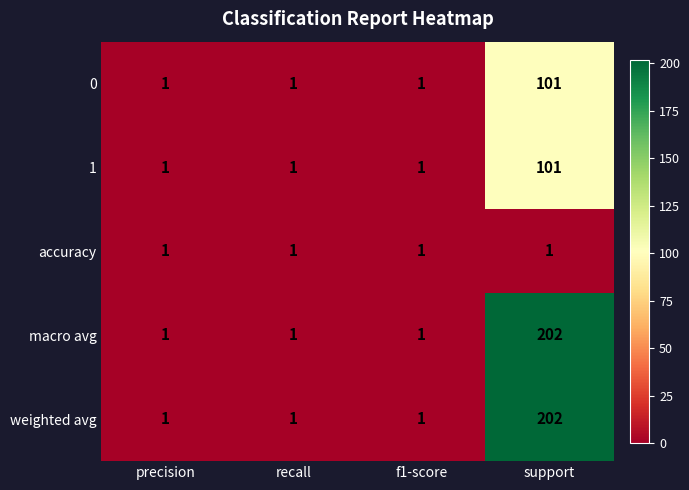

At how many categories does at least one series exceed 164?

1